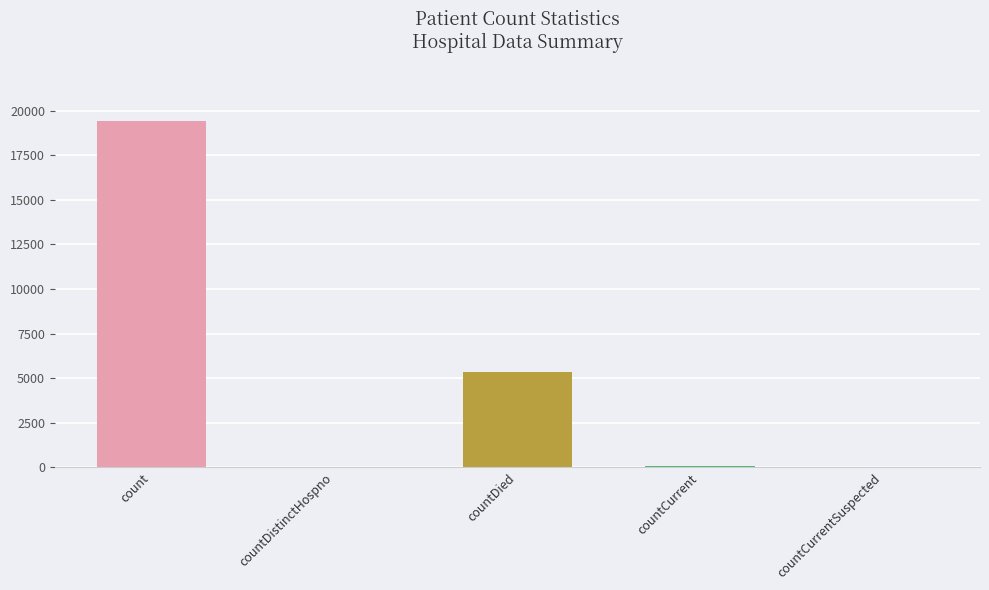

What is the change in value from count to countCurrentSuspected?

-19420